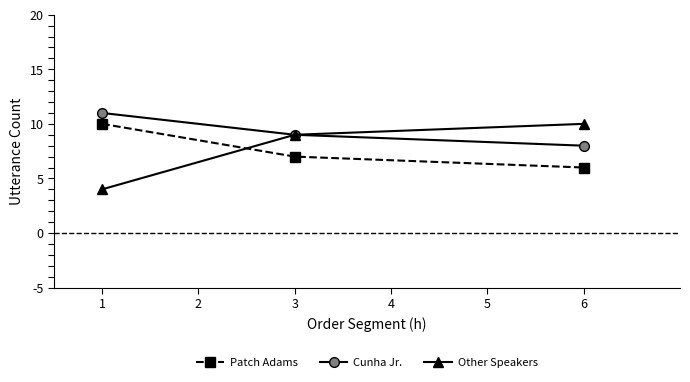

What is the difference between the highest and lowest values at 1?

7